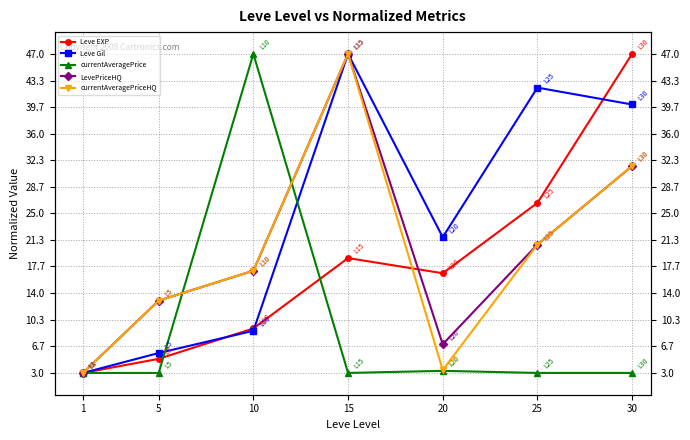

What is the sum of all currentAveragePrice values?

65.3